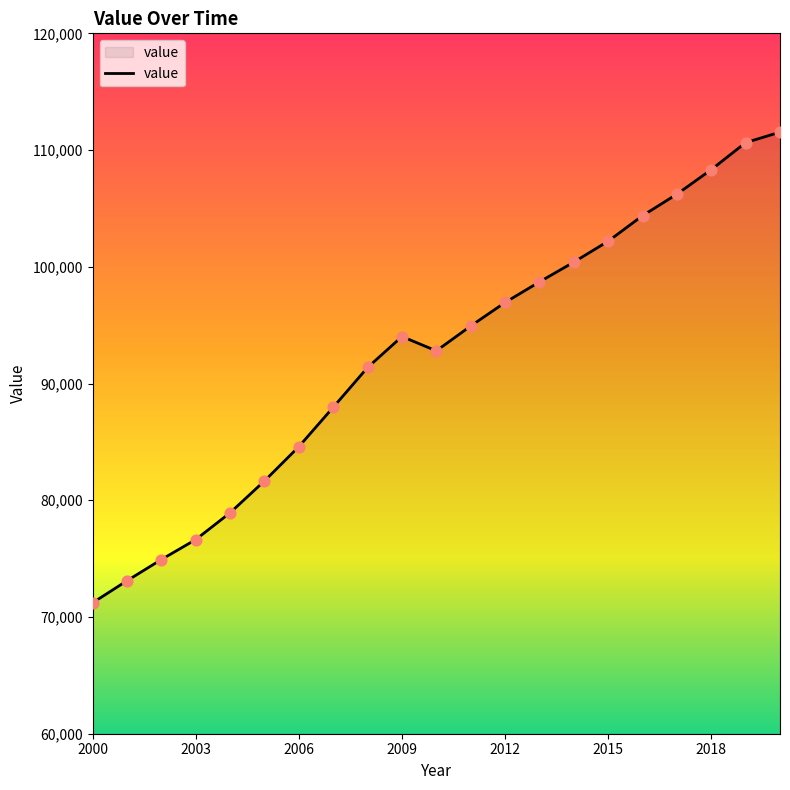

What is the difference between the maximum and minimum values?

40318.9